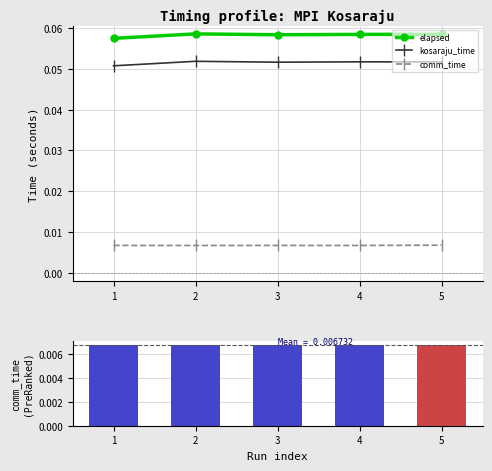

What is the lowest value of the kosaraju_time series?

0.1